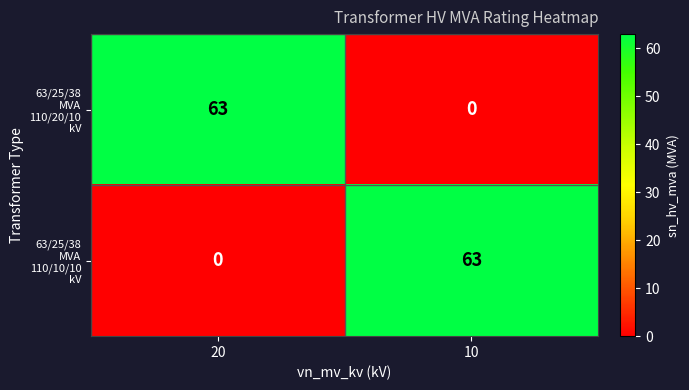

What is the difference between the highest and lowest values at 20?

63